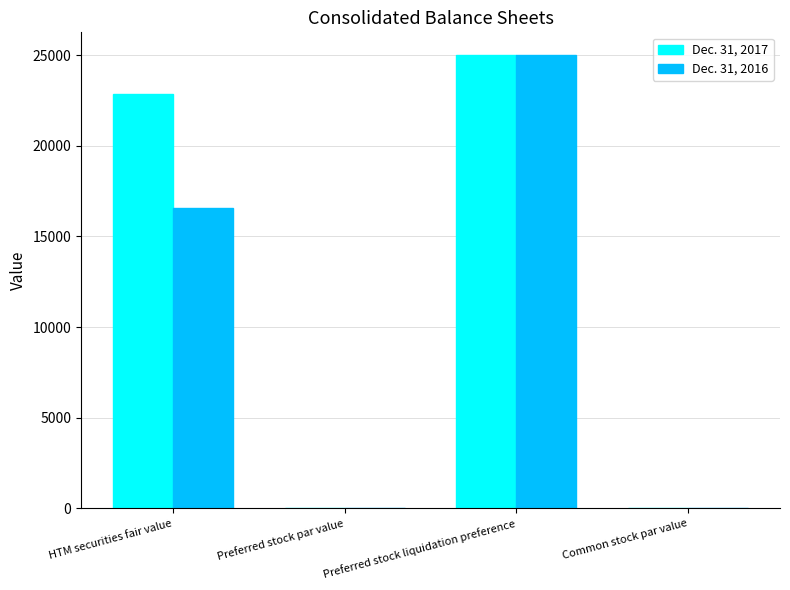

Reading right to left, extract all data points from this chart.

Dec. 31, 2017: Common stock par value=5	Preferred stock liquidation preference=25000	Preferred stock par value=5	HTM securities fair value=22837
Dec. 31, 2016: Common stock par value=5	Preferred stock liquidation preference=25000	Preferred stock par value=5	HTM securities fair value=16546